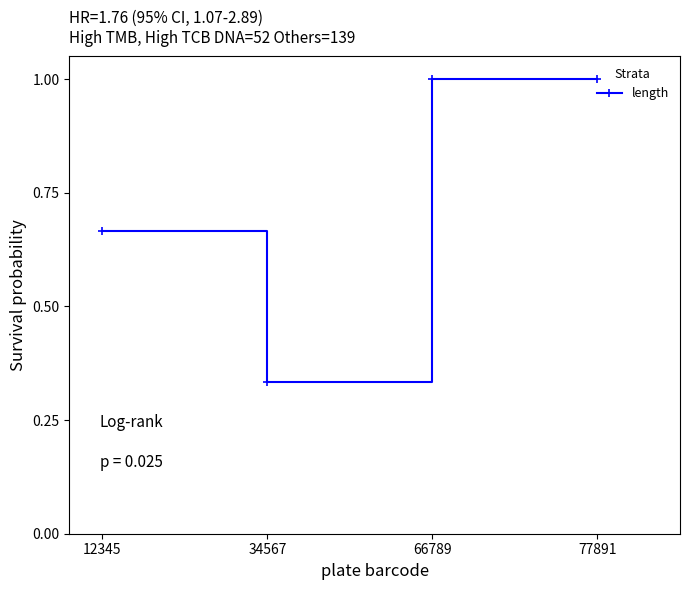

What is the average value?

0.8